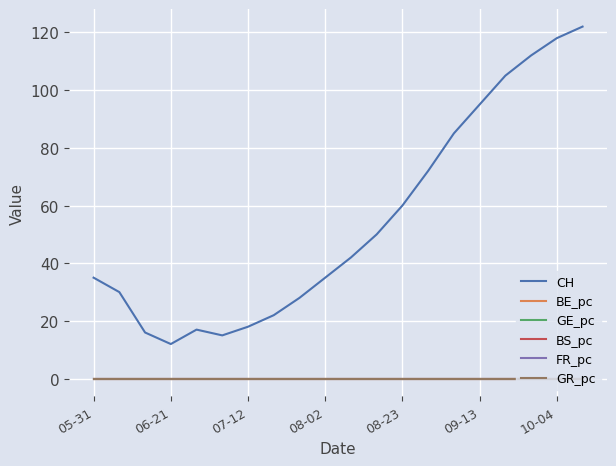

True or false: CH and GE_pc intersect in this chart.

False